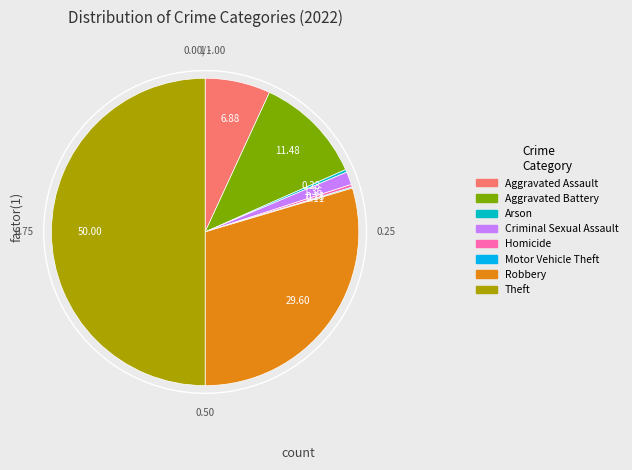

Does Arson represent more than half of the total?

No